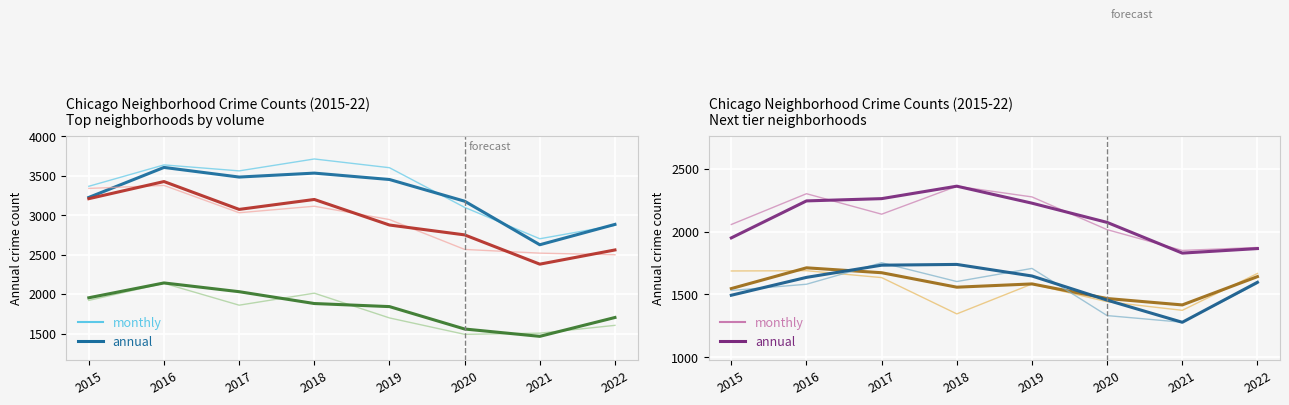

Read the Chatham value at 2016, to the nearest 5.

1635